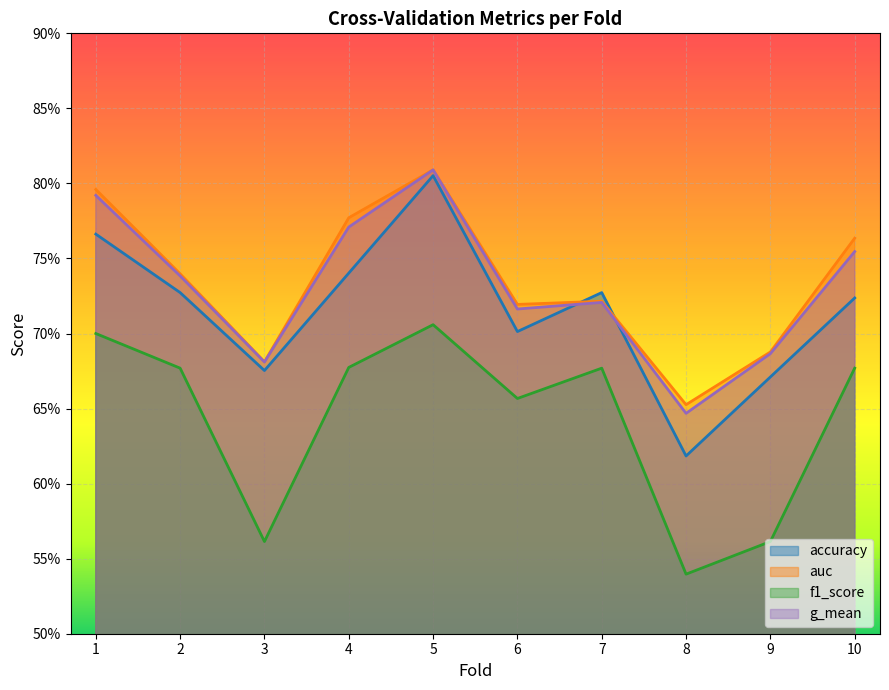

What is the sum of the f1_score values at 6 and 8?

1.2